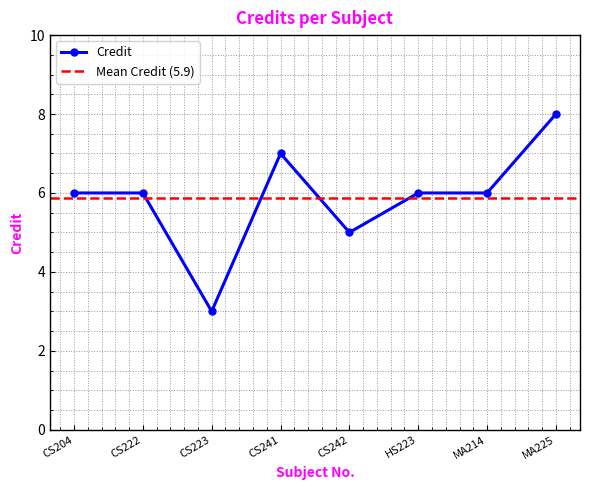

Which category has the lowest value across all series?

CS223